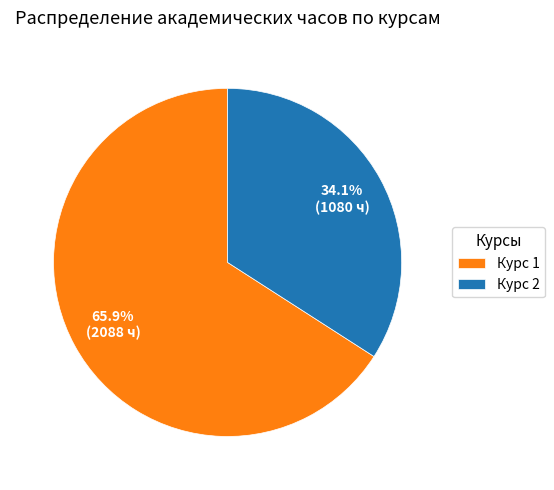

What is the largest slice in the pie chart?

Курс 1